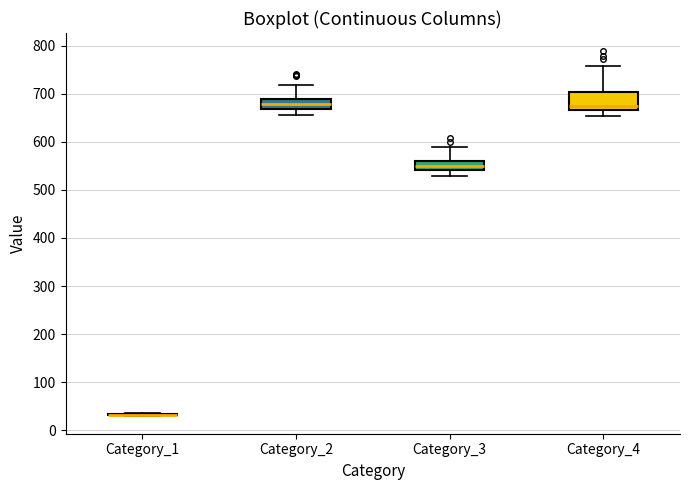

Reading left to right, transcribe this box plot: for each box, give where its median line is, the range the box spans, and where its two whiskers end, as read against the y-axis. The values are not printed on the chart, so give them approximately, as read against the axis.

Category_1: box collapsed to a line at 30, whiskers 30 to 40
Category_2: median 680, box 670 to 690, whiskers 660 to 720
Category_3: median 550, box 540 to 560, whiskers 530 to 590
Category_4: median 680, box 670 to 700, whiskers 650 to 760